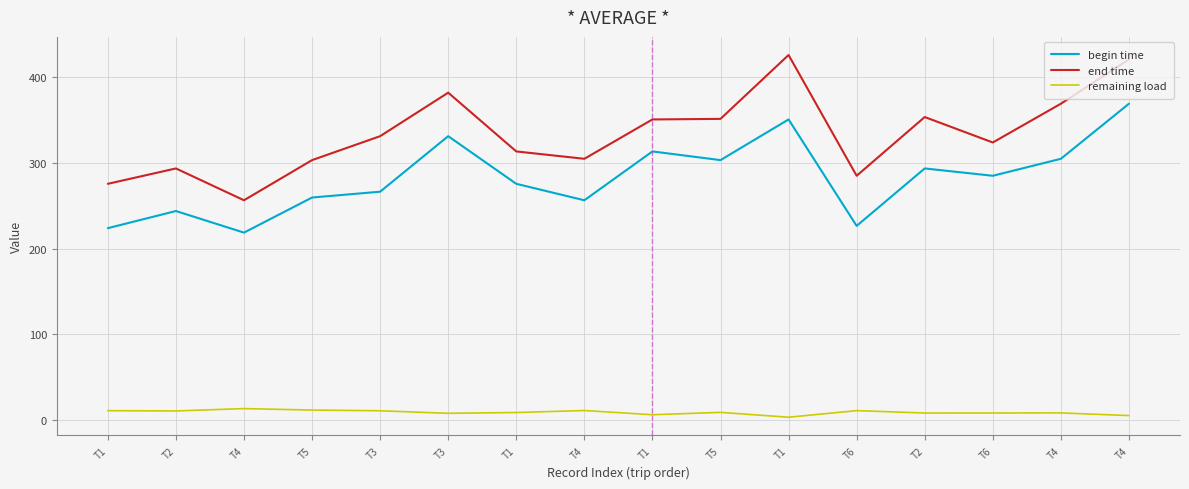

Reading left to right, transcribe all the data shown in this chart.

begin time: 224.1	244.1	218.9	259.9	266.7	331.5	275.9	256.7	313.7	303.5	351.0	226.8	293.8	285.2	305.1	369.3
end time: 275.9	293.8	256.7	303.5	331.5	382.2	313.7	305.1	351.0	351.7	426.2	285.2	353.8	324.1	369.3	421.0
remaining load: 11.1	10.8	13.5	11.8	11.0	8.0	8.9	11.3	6.4	9.1	3.4	11.2	8.4	8.4	8.5	5.4